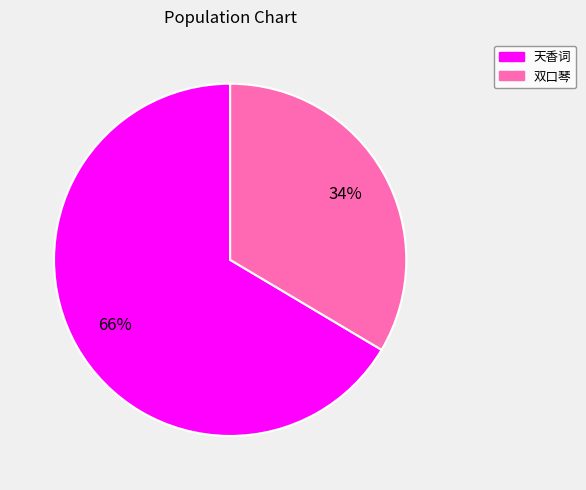

Which slice is the smallest?

双口琴